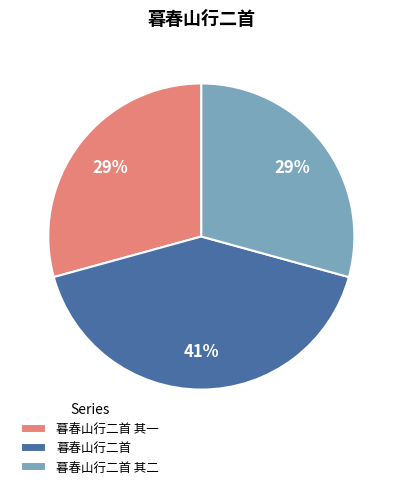

Which has a higher value, 暮春山行二首 其一 or 暮春山行二首?

暮春山行二首